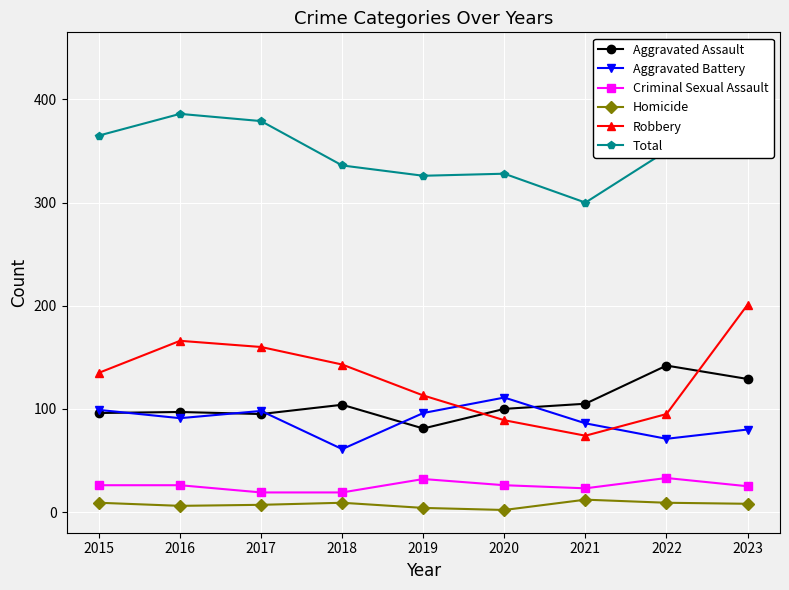

Count the number of data series in this chart.

6